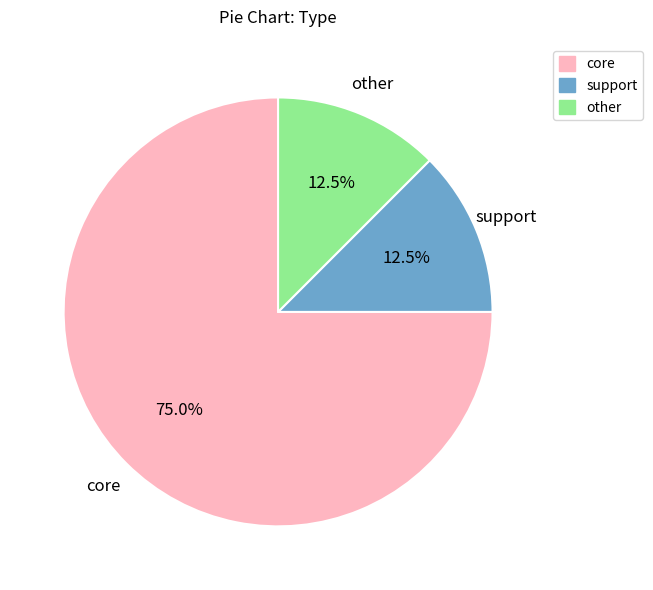

To the nearest percent, what is the difference between the other and core slice percentages?

62%